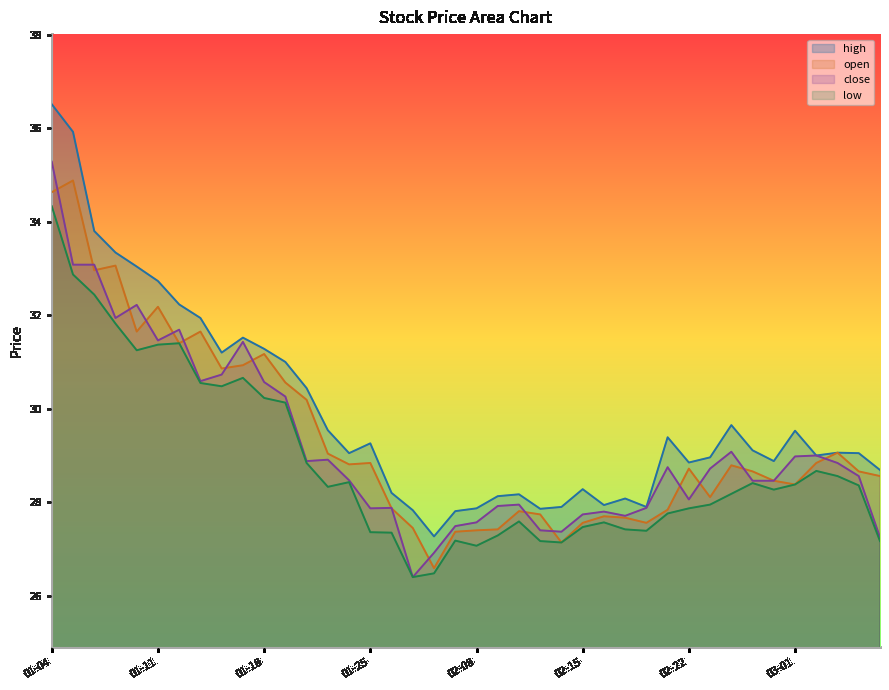

Where does the low series first go above 28?

01-04